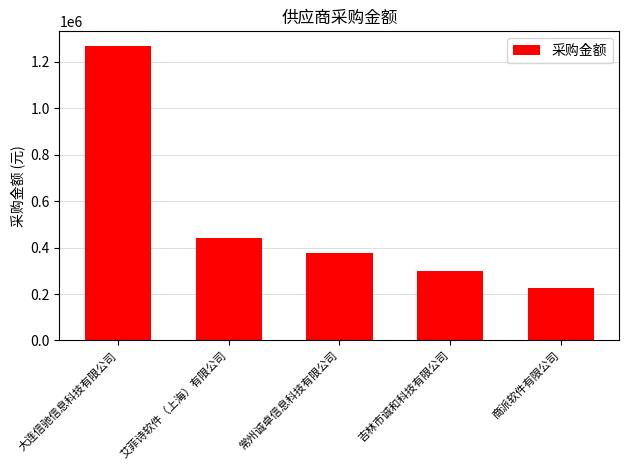

Reading left to right, extract all data points from this chart.

大连信驰信息科技有限公司=1268711.0	艾菲诗软件（上海）有限公司=439913.0	常州诚卓信息科技有限公司=374924.1	吉林市诚和科技有限公司=299000.0	商派软件有限公司=227360.0